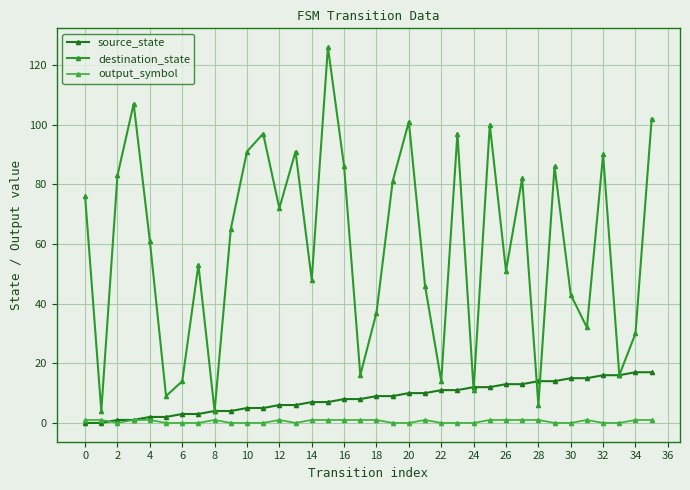

Reading right to left, what are all the values shown in this chart?

source_state: 17	17	16	16	15	15	14	14	13	13	12	12	11	11	10	10	9	9	8	8	7	7	6	6	5	5	4	4	3	3	2	2	1	1	0	0
destination_state: 102	30	16	90	32	43	86	6	82	51	100	11	97	14	46	101	81	37	16	86	126	48	91	72	97	91	65	4	53	14	9	61	107	83	4	76
output_symbol: 1	1	0	0	1	0	0	1	1	1	1	0	0	0	1	0	0	1	1	1	1	1	0	1	0	0	0	1	0	0	0	1	1	0	1	1